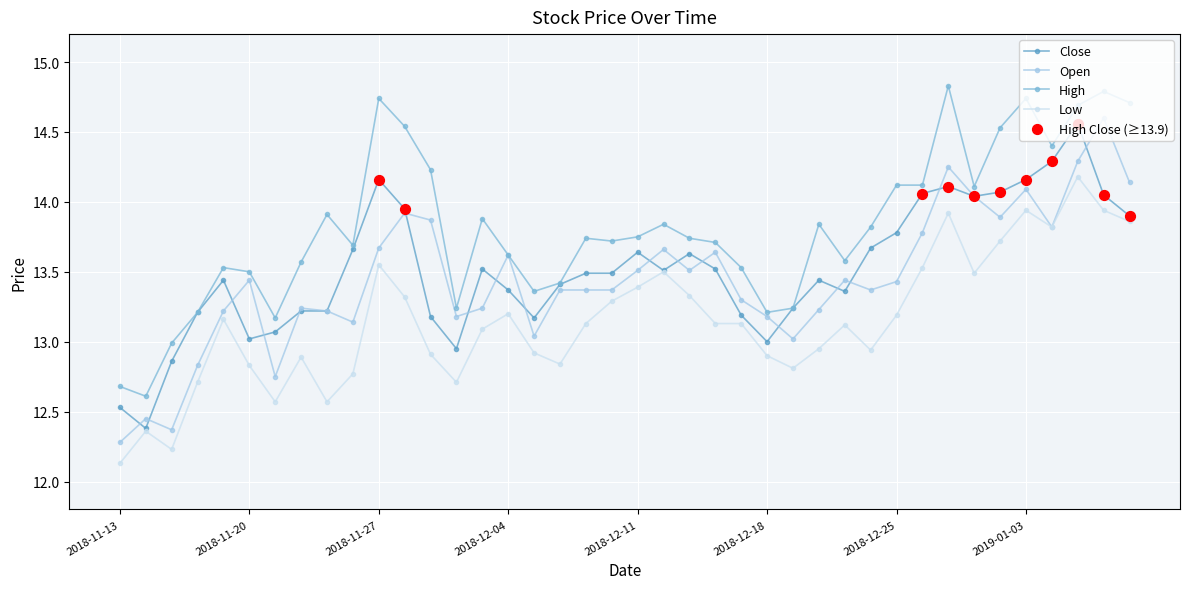

True or false: Open has more than 1 interior local peaks.

True